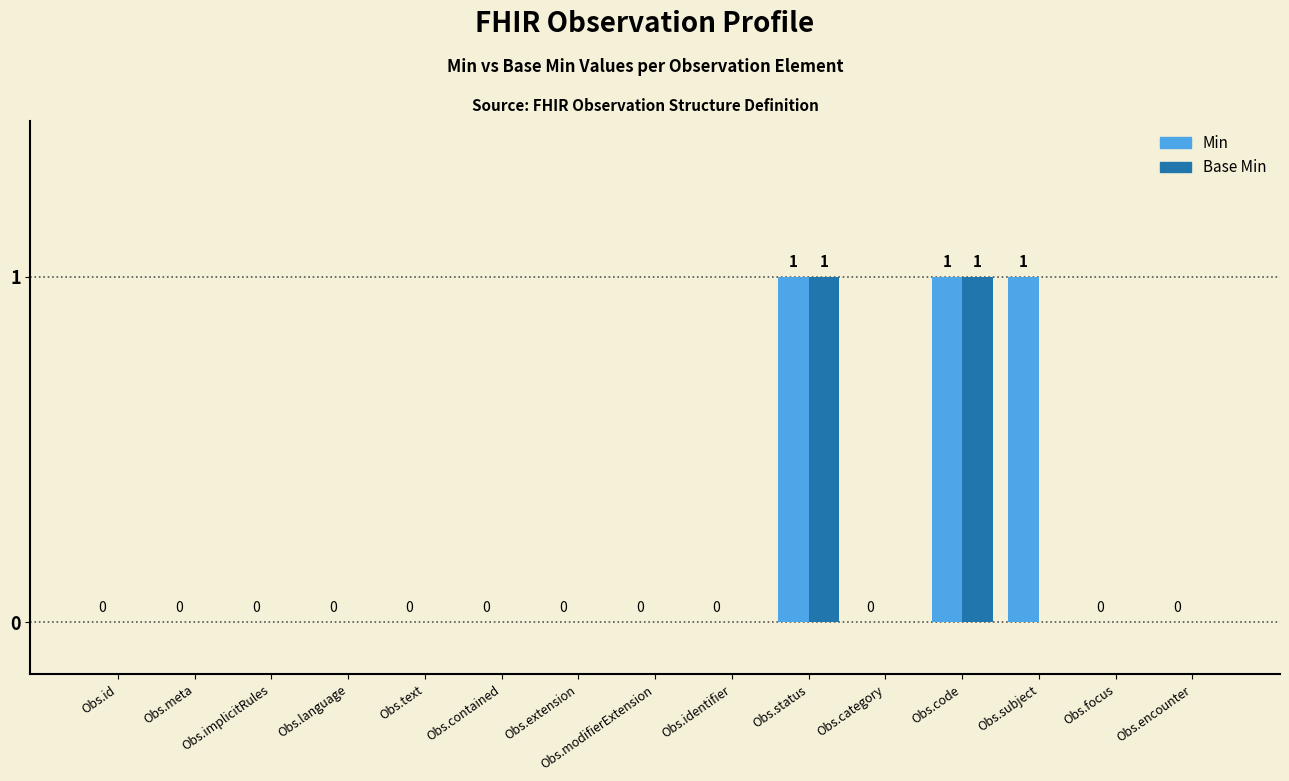

How many groups of bars are there?

15